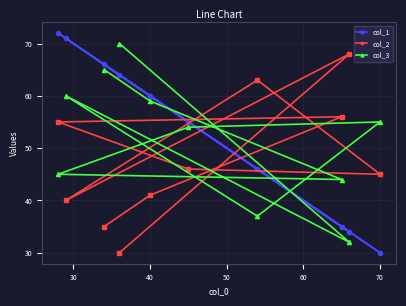

At how many categories does at least one series exceed 50?

10